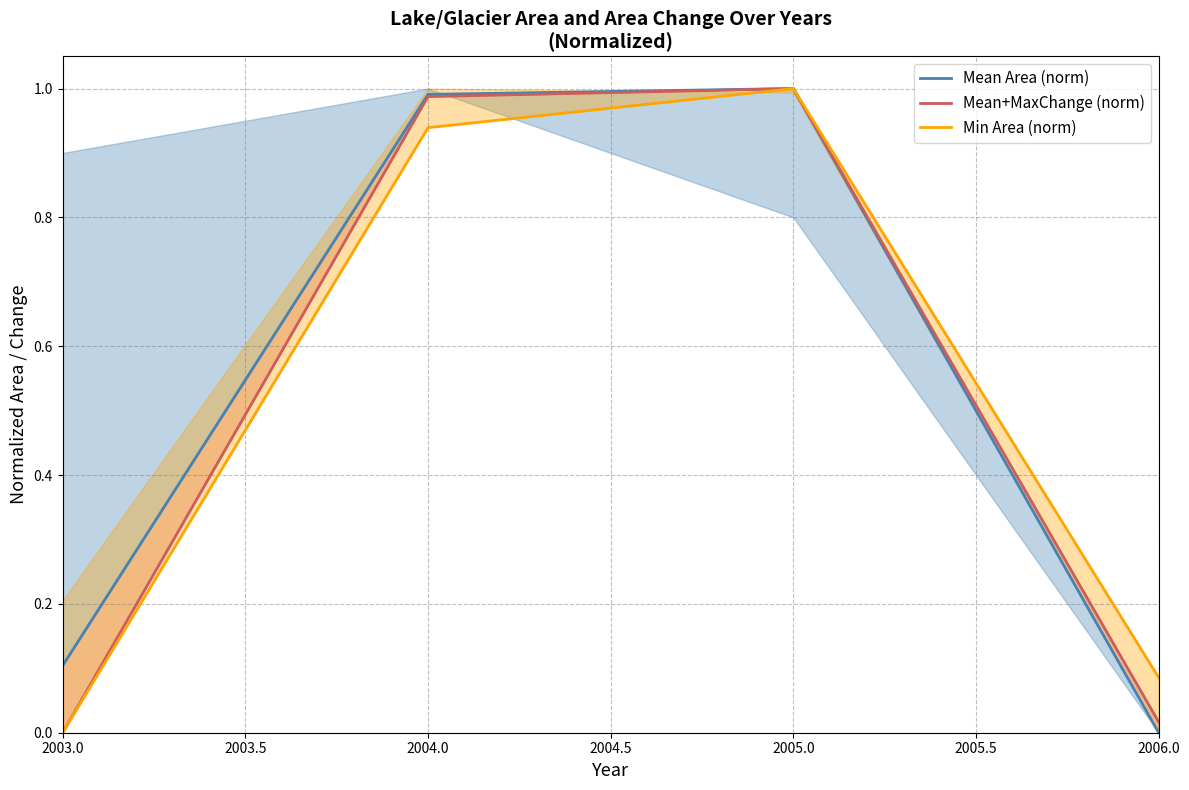

At which label does Mean+MaxChange (norm) reach its minimum?

2003.0